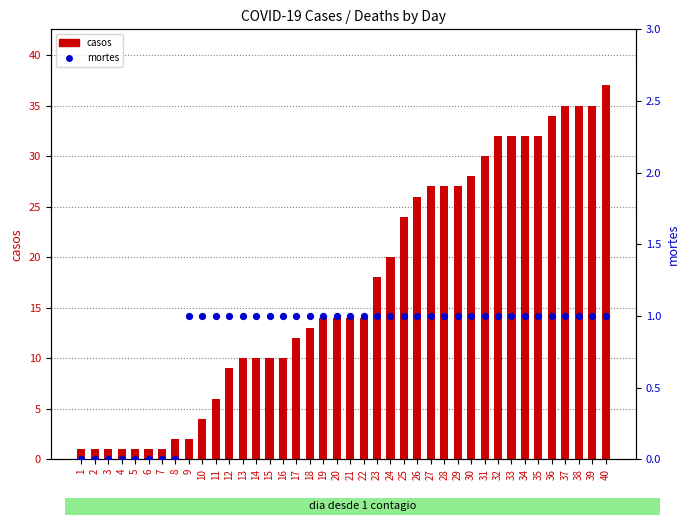

At how many categories does at least one series exceed 9?

28